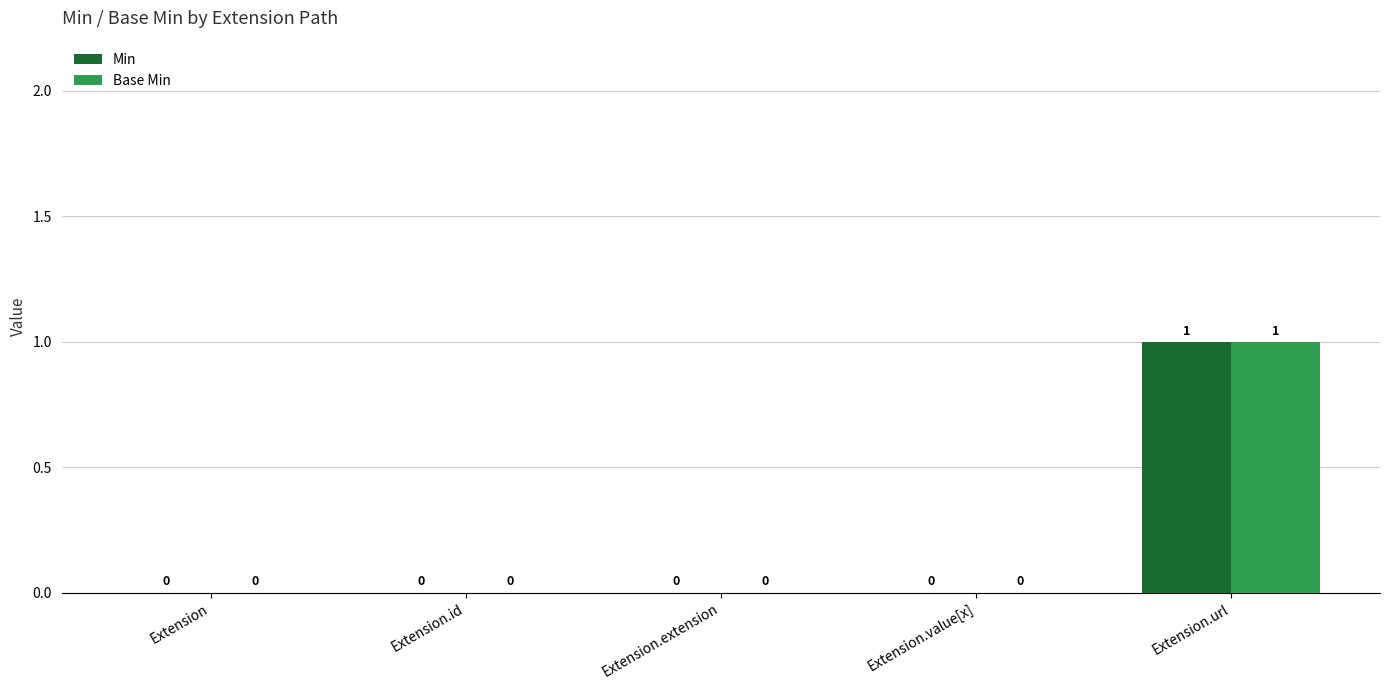

How many Base Min values are between 0 and 1?

5